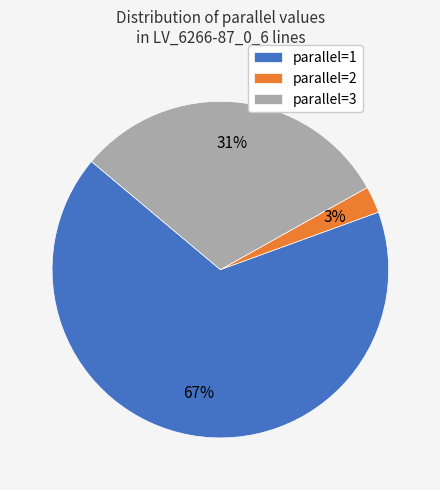

Does parallel=3 represent more than half of the total?

No